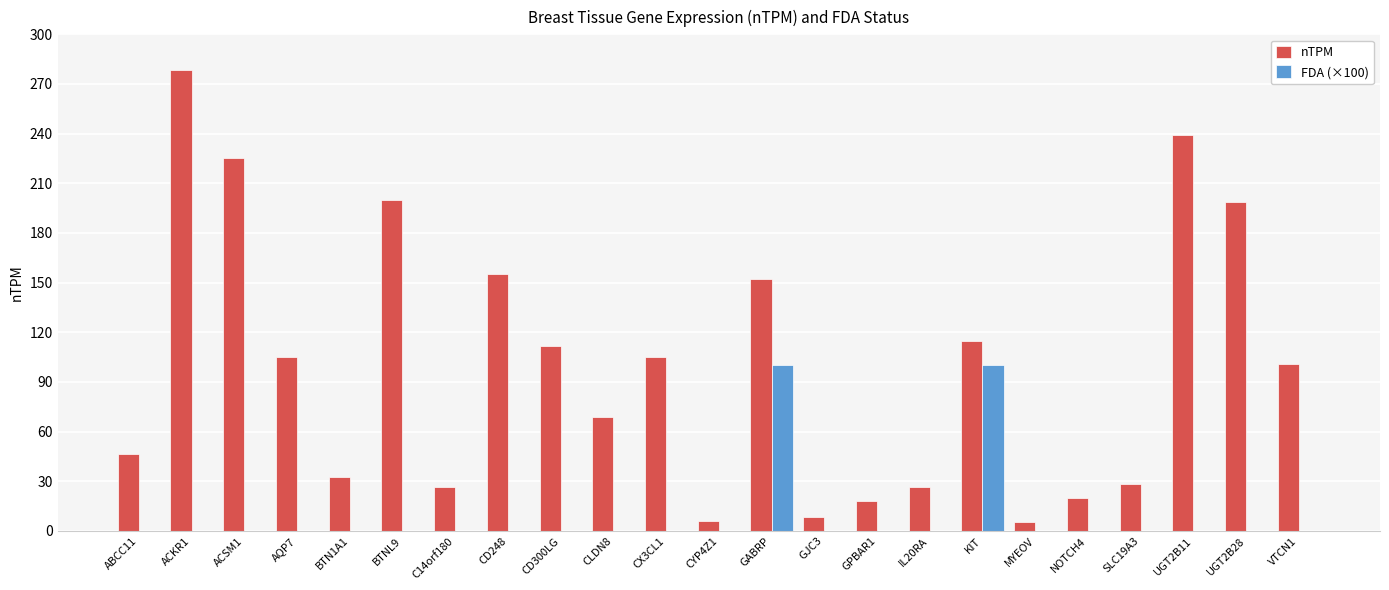

The nTPM series shows 152.3 at GABRP. True or false?

True